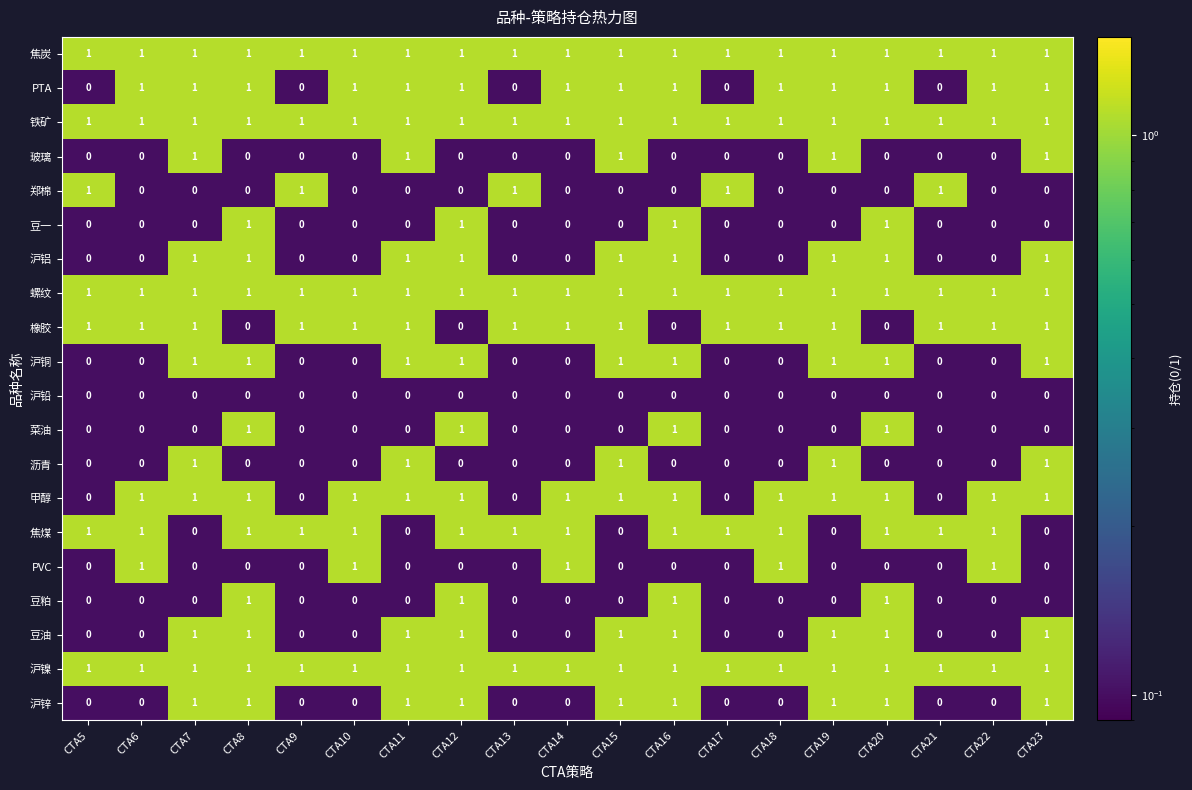

What is the spread (max minus min) of values at CTA23?

1